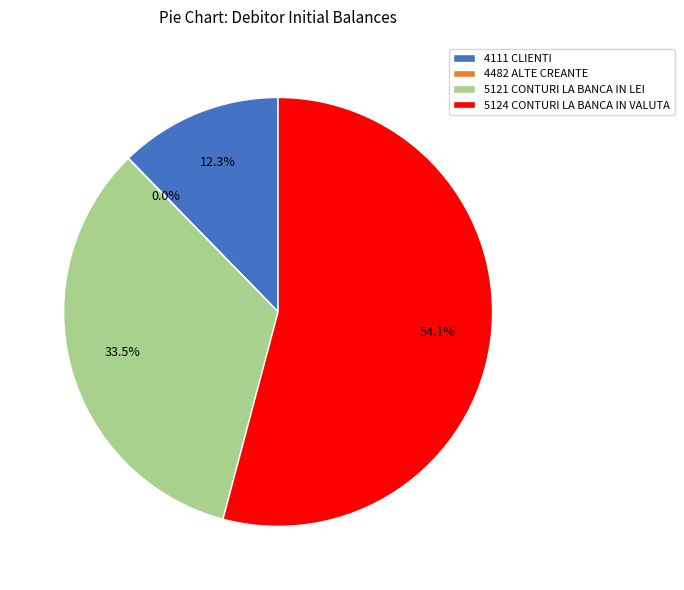

What is the ratio of the value at 5121 CONTURI LA BANCA IN LEI to the value at 4111 CLIENTI?

2.7